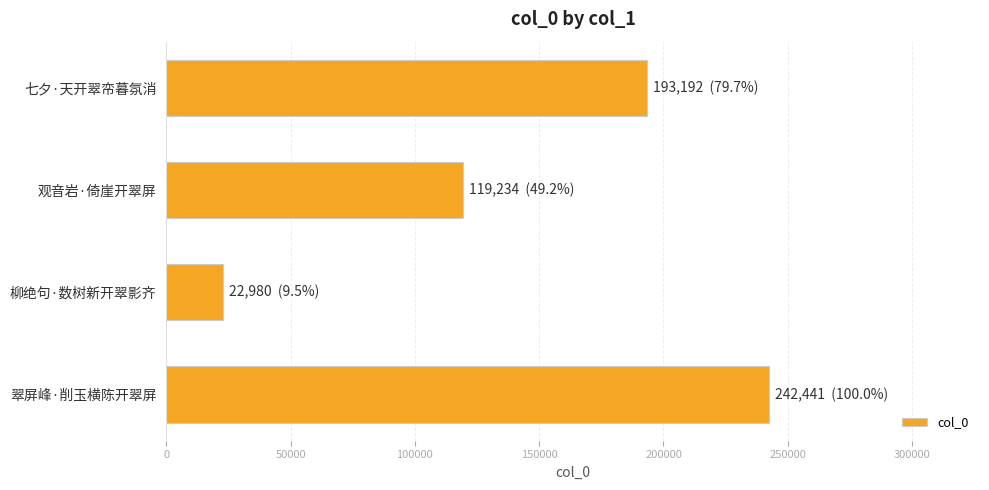

What is the value of the 3rd bar from the top?

22980